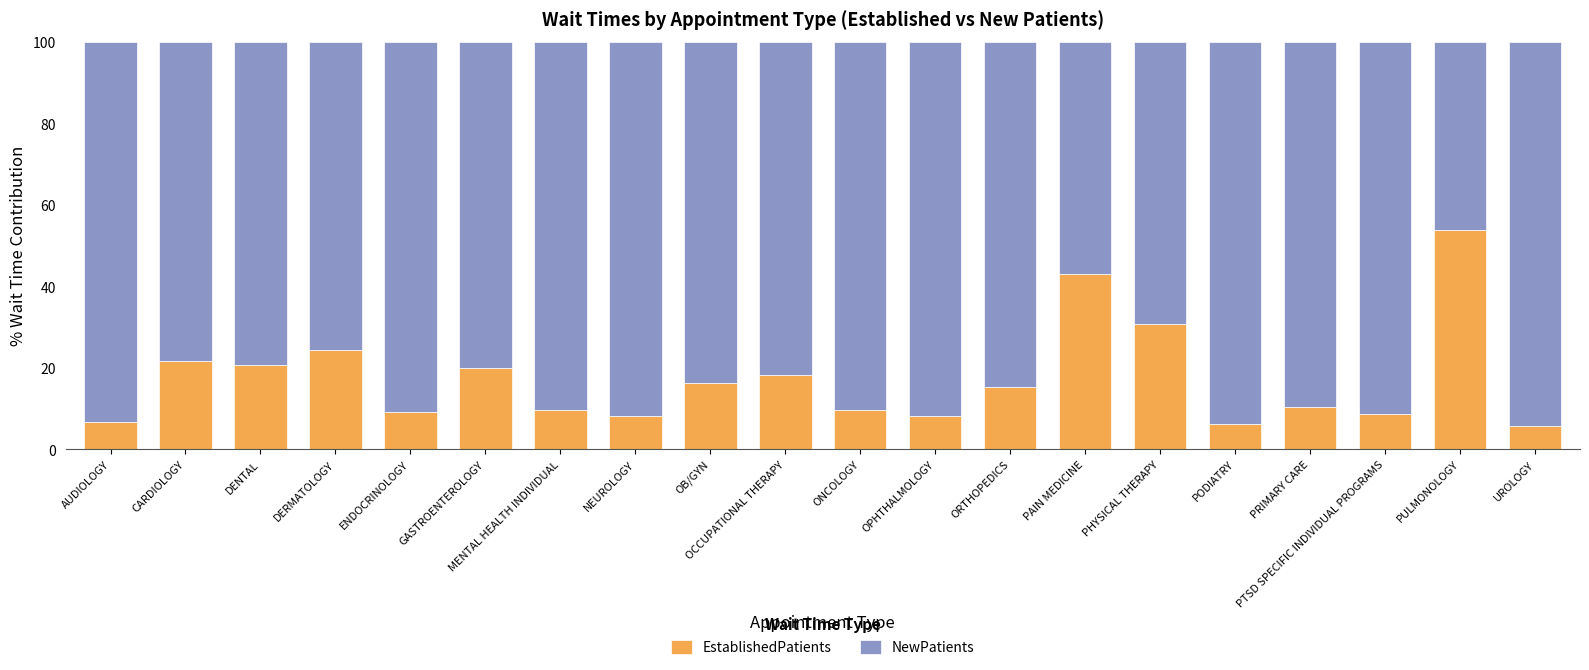

What is the sum of the EstablishedPatients values at PULMONOLOGY and ONCOLOGY?

63.5